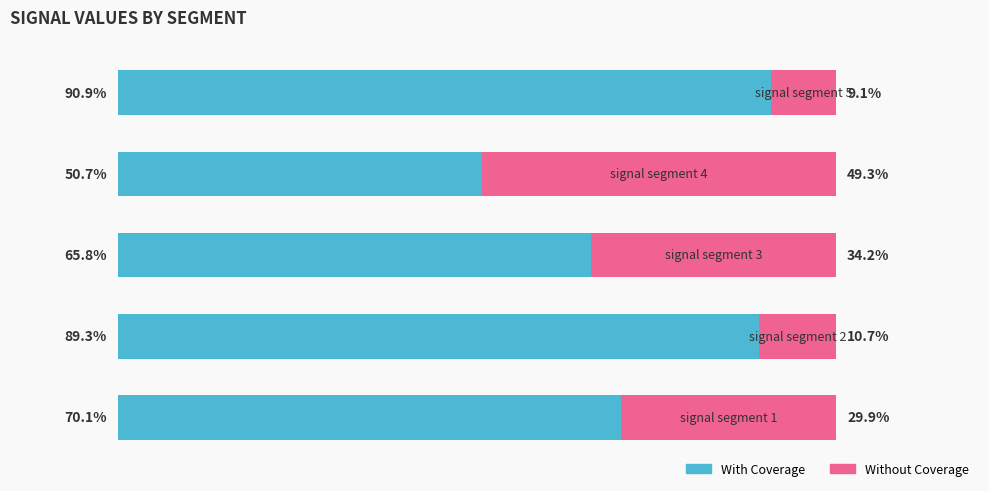

What are all the series names shown in the legend?

With Coverage, Without Coverage